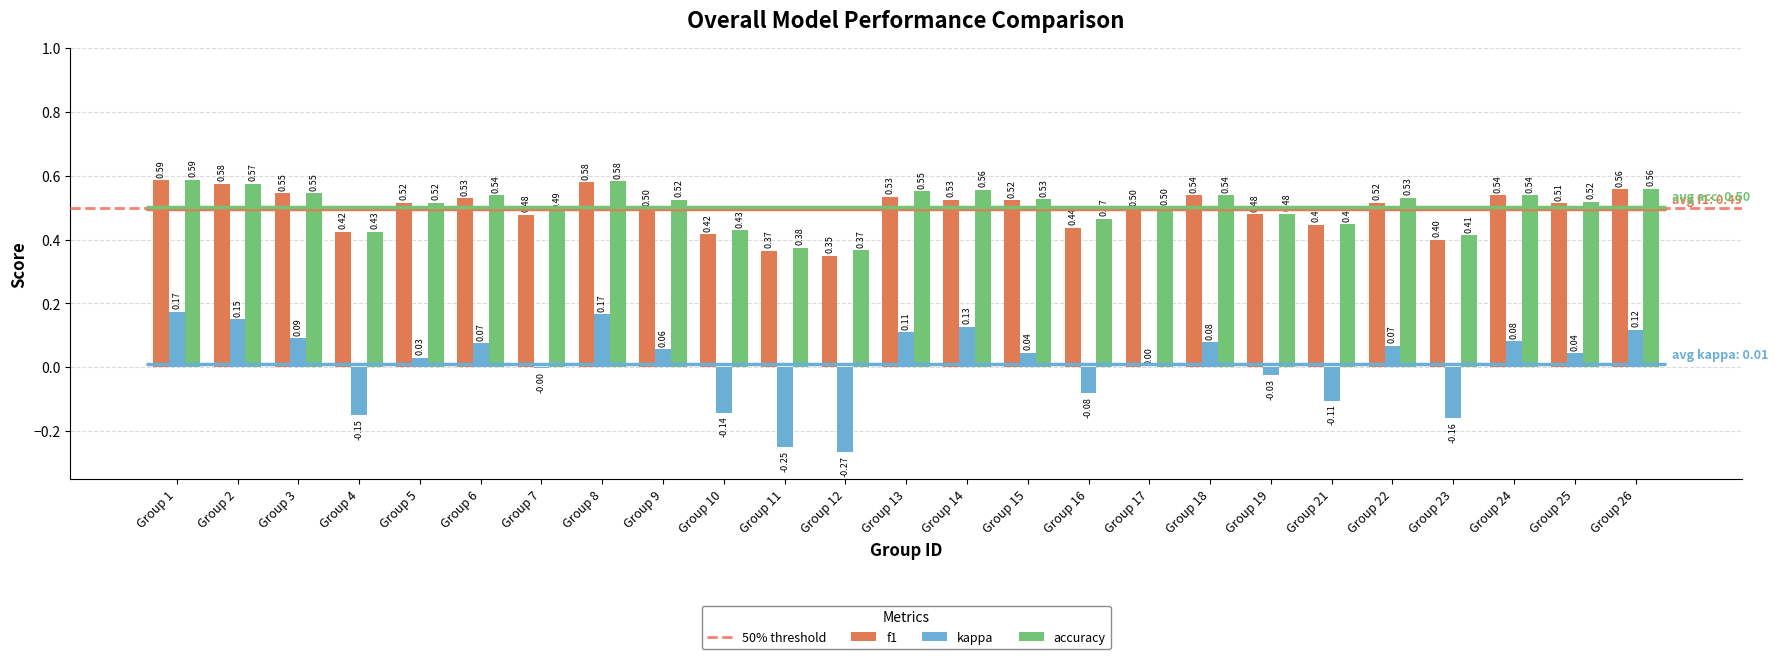

At which category does the chart reach its minimum across all series?

Group 12